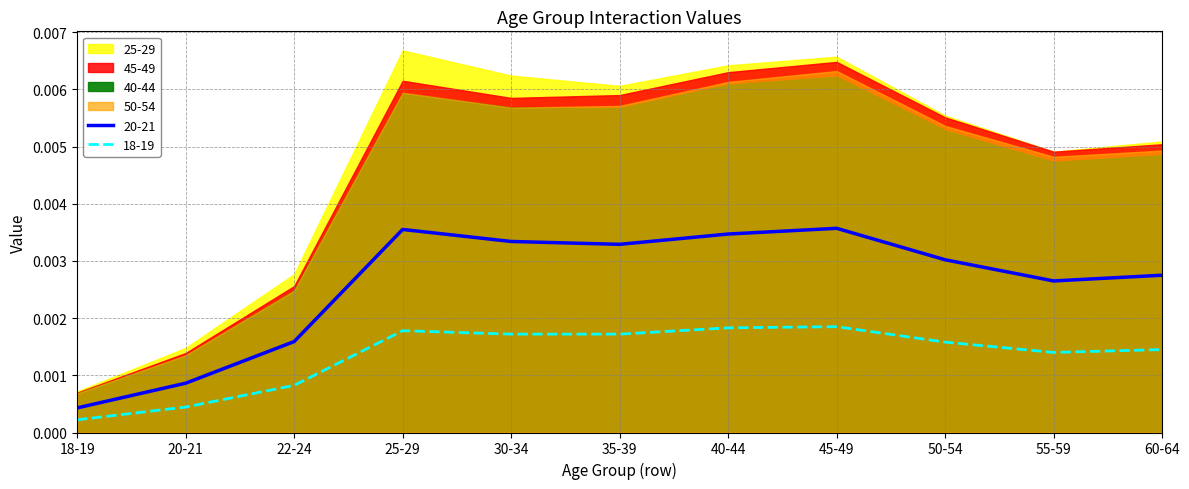

Does the chart have visible grid lines?

Yes